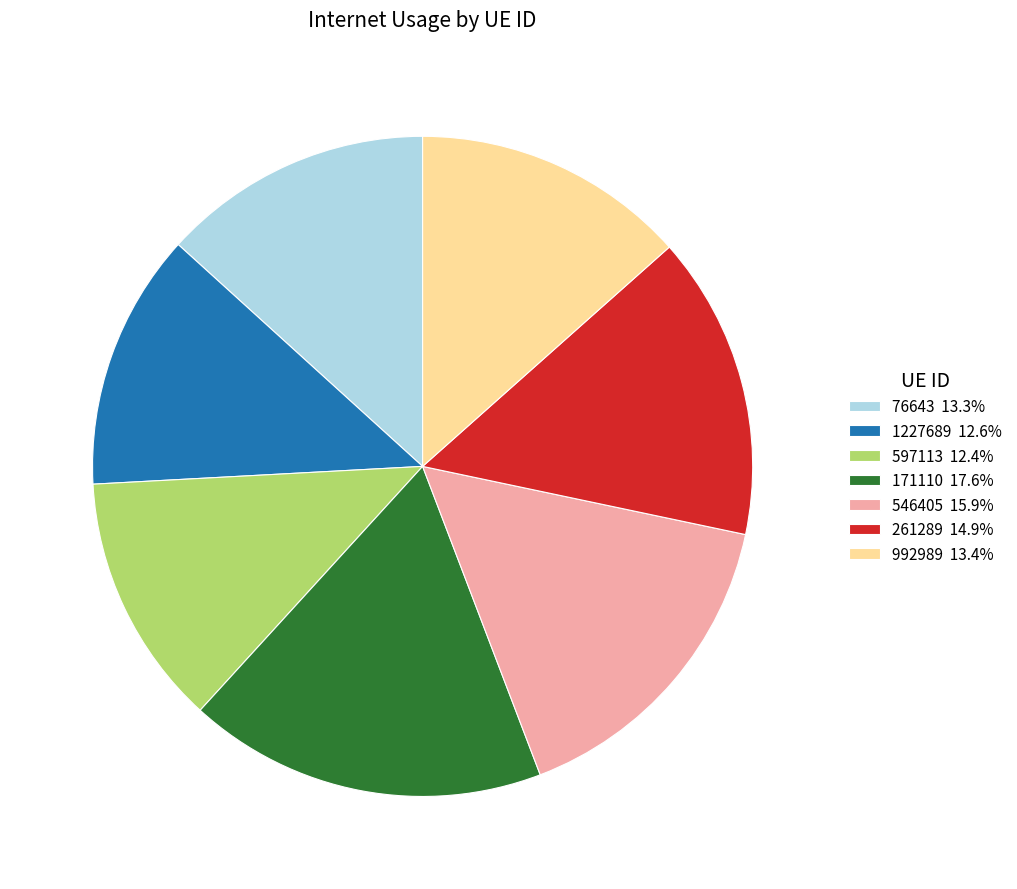

Is the sum of 597113 12.4% and 76643 13.3% greater than half?

No